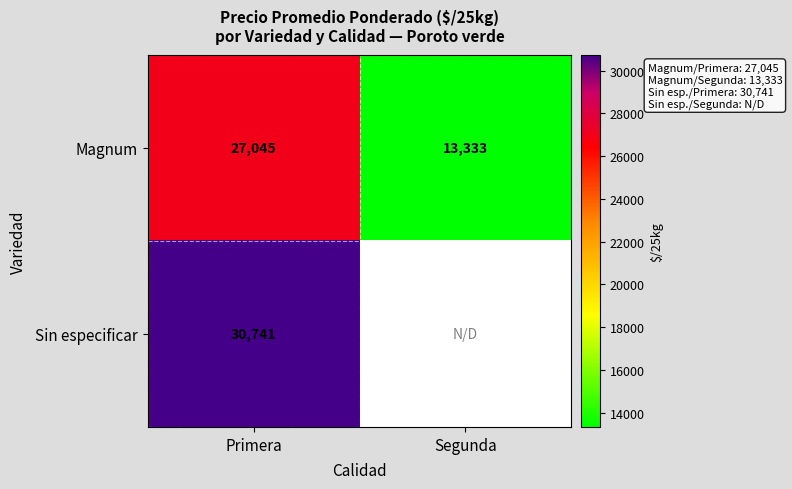

The value of Magnum at Segunda is 13333. True or false?

True